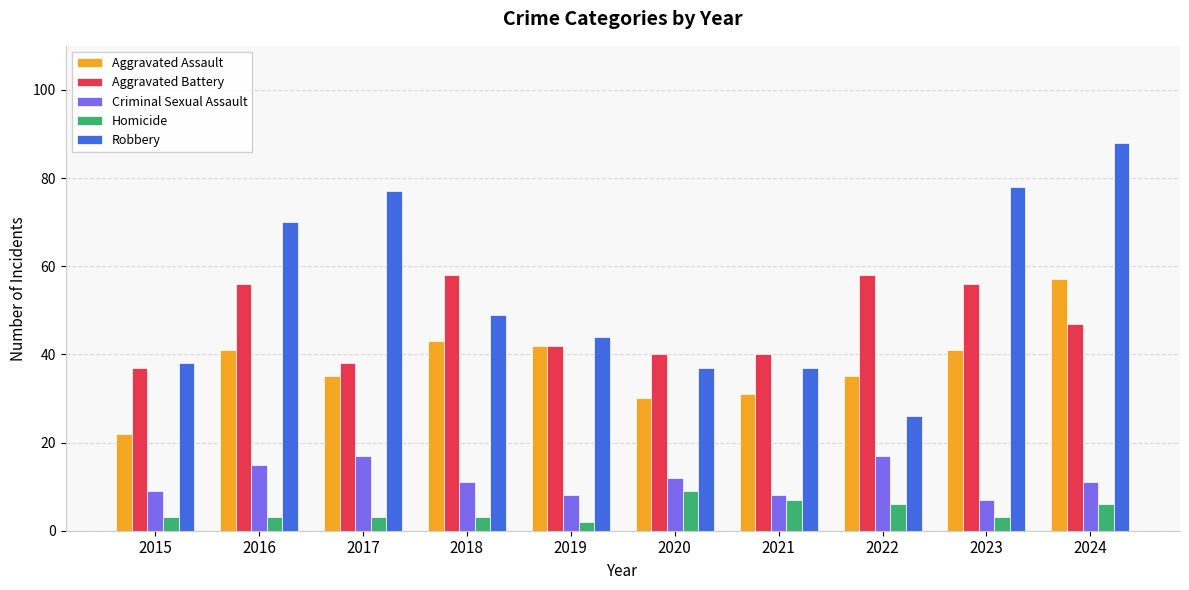

Rank the series by their maximum value, from lowest to highest.

Homicide, Criminal Sexual Assault, Aggravated Assault, Aggravated Battery, Robbery